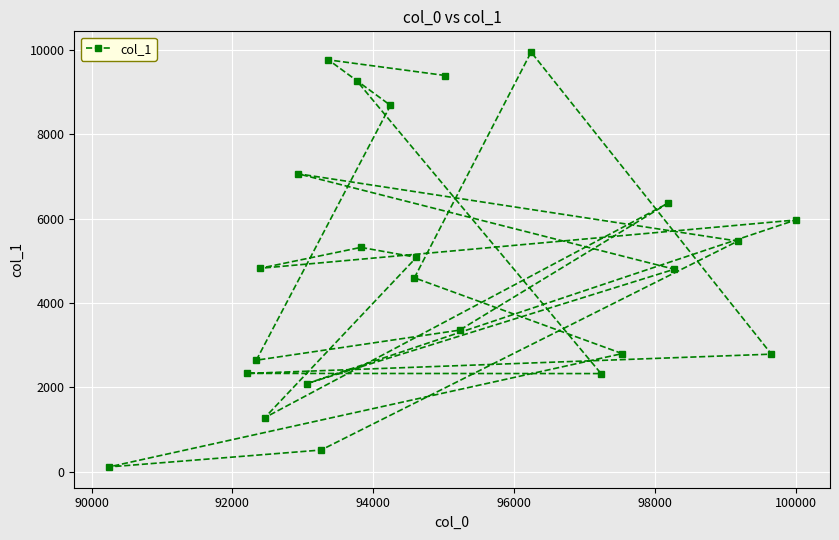

What is the sum of all values?

116776